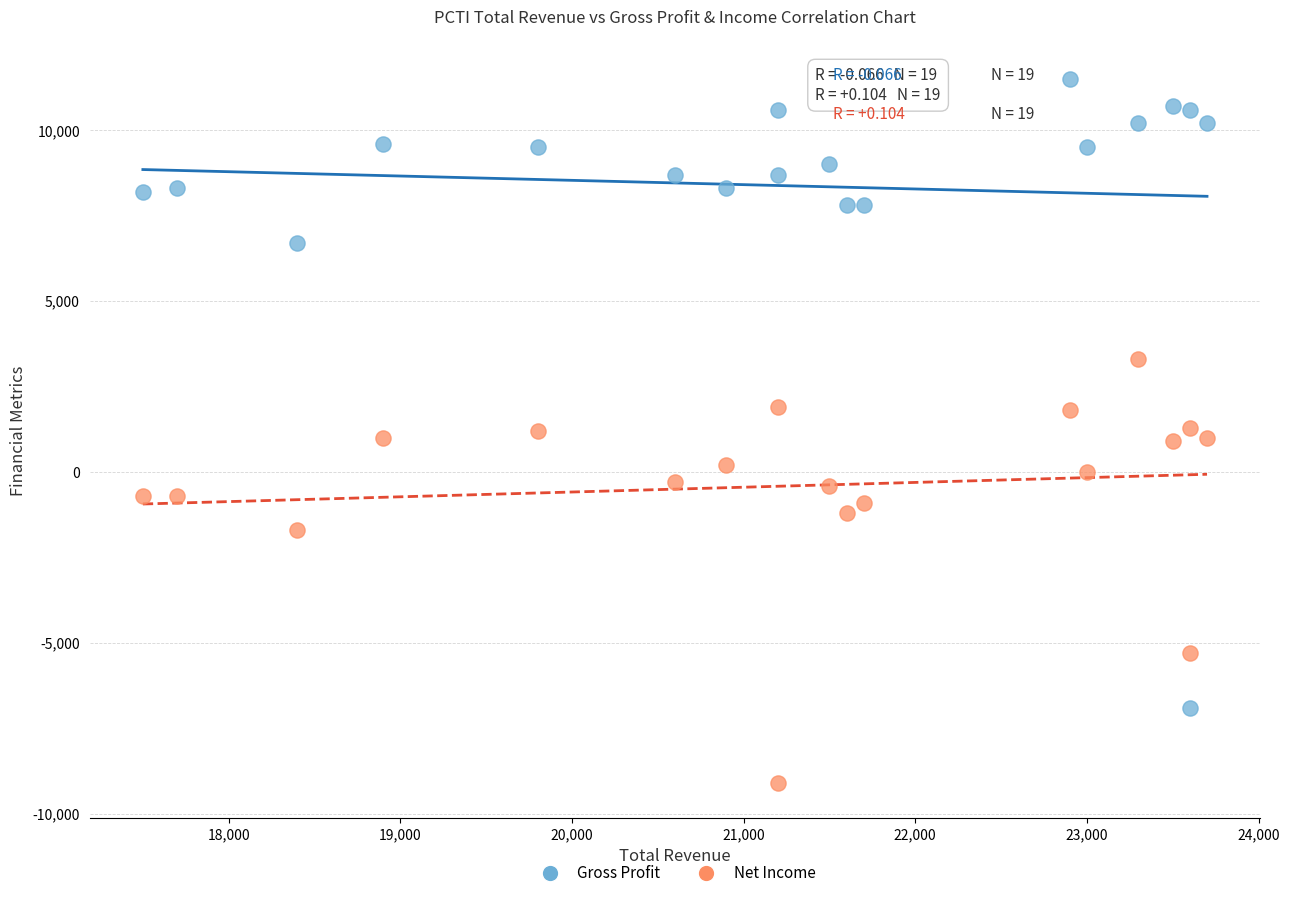

Which series has the largest Y range (max minus min)?

Gross Profit